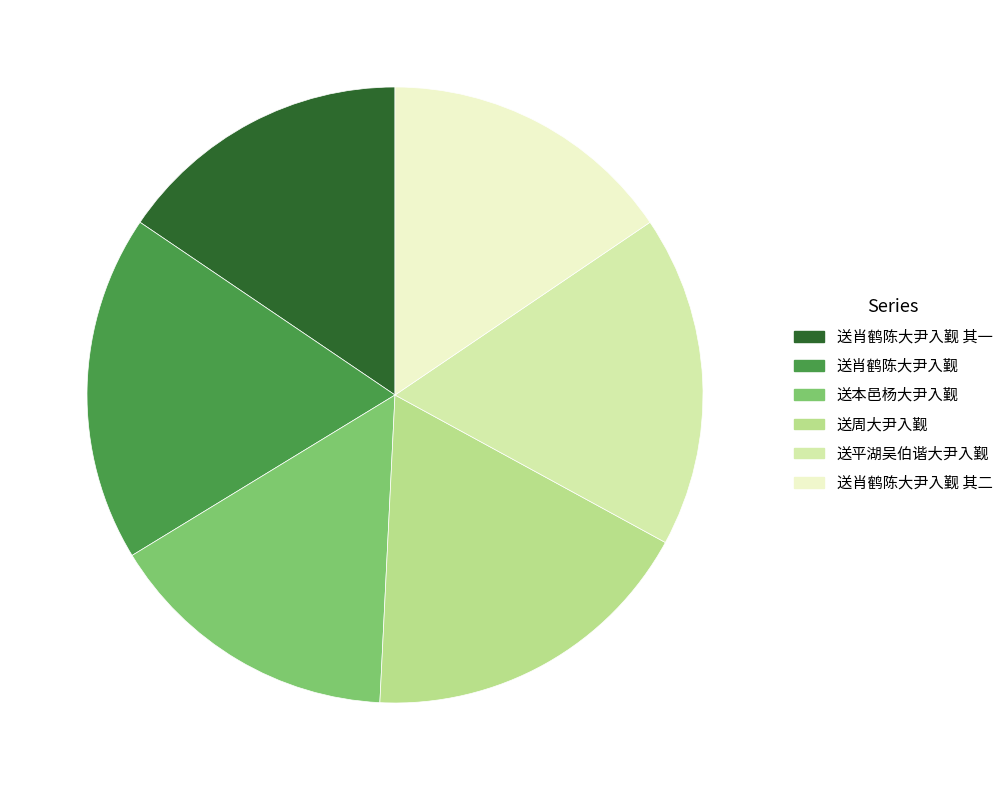

The 送肖鹤陈大尹入觐 其一 slice represents 2% of the pie. True or false?

False